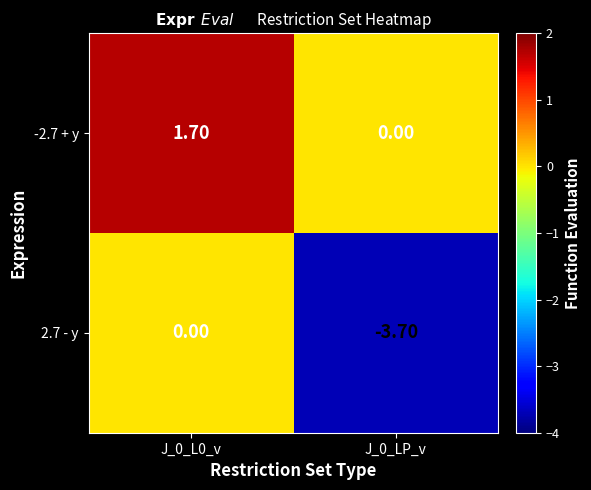

What is the sum of the -2.7 + y values at J_0_L0_v and J_0_LP_v?

1.7